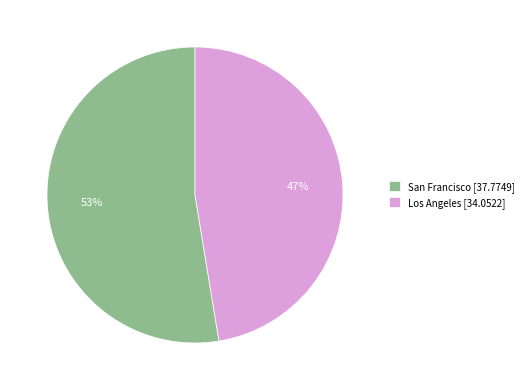

Which has a higher value, San Francisco or Los Angeles?

San Francisco